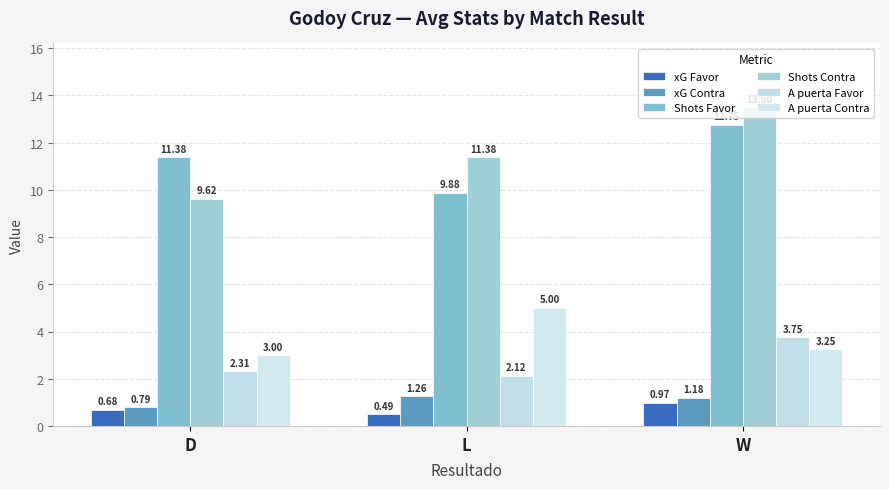

Which series has the largest total across all categories?

Shots Contra